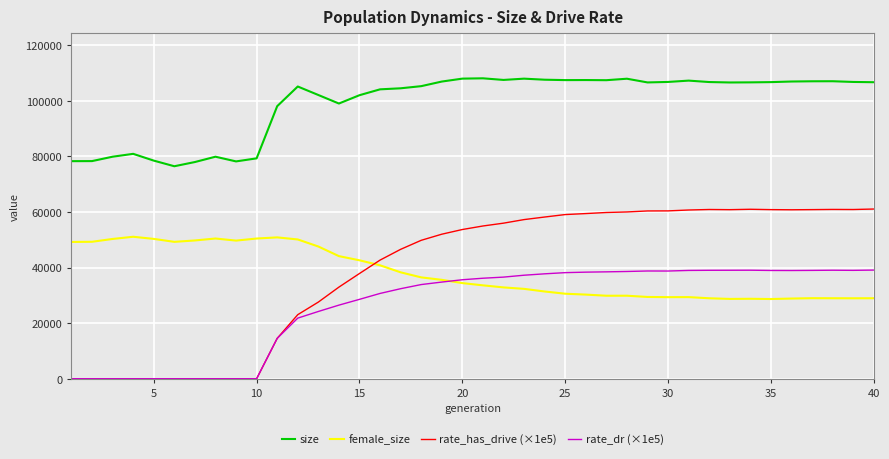

True or false: size has more than 0 interior local peaks.

True